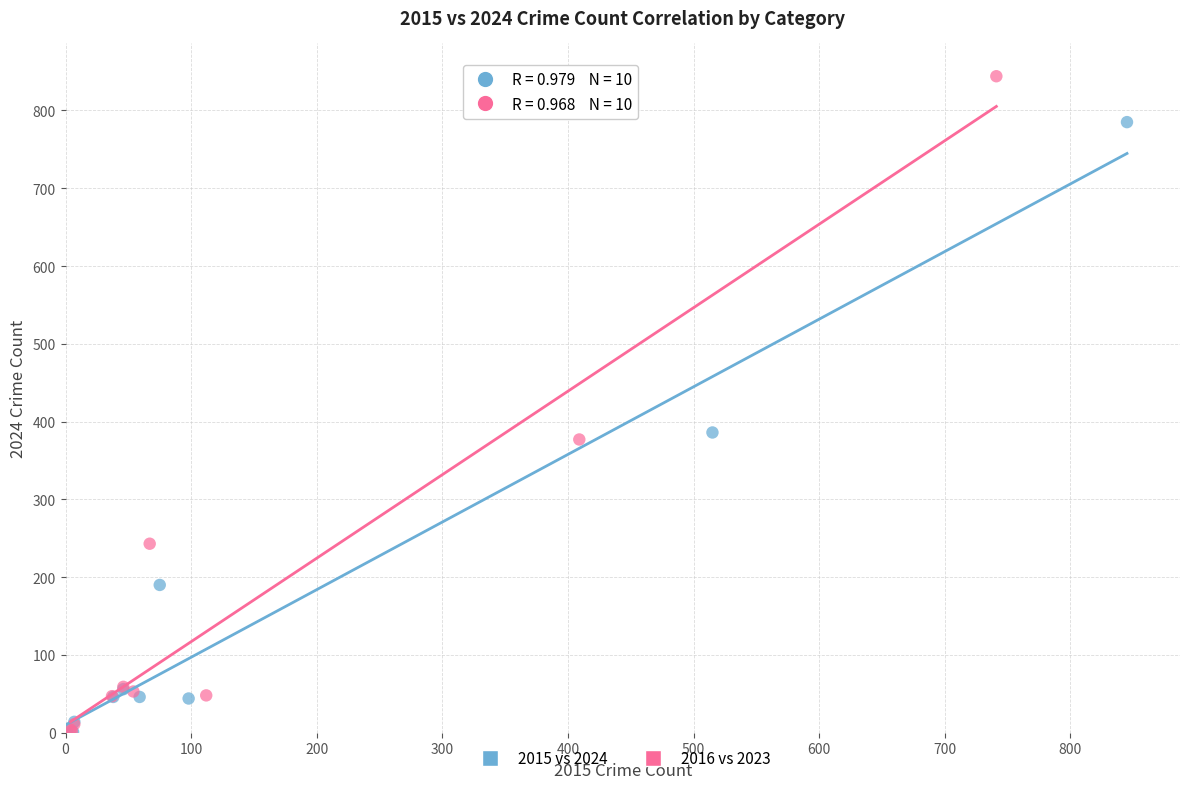

Which series contains the highest Y value?

2016 vs 2023